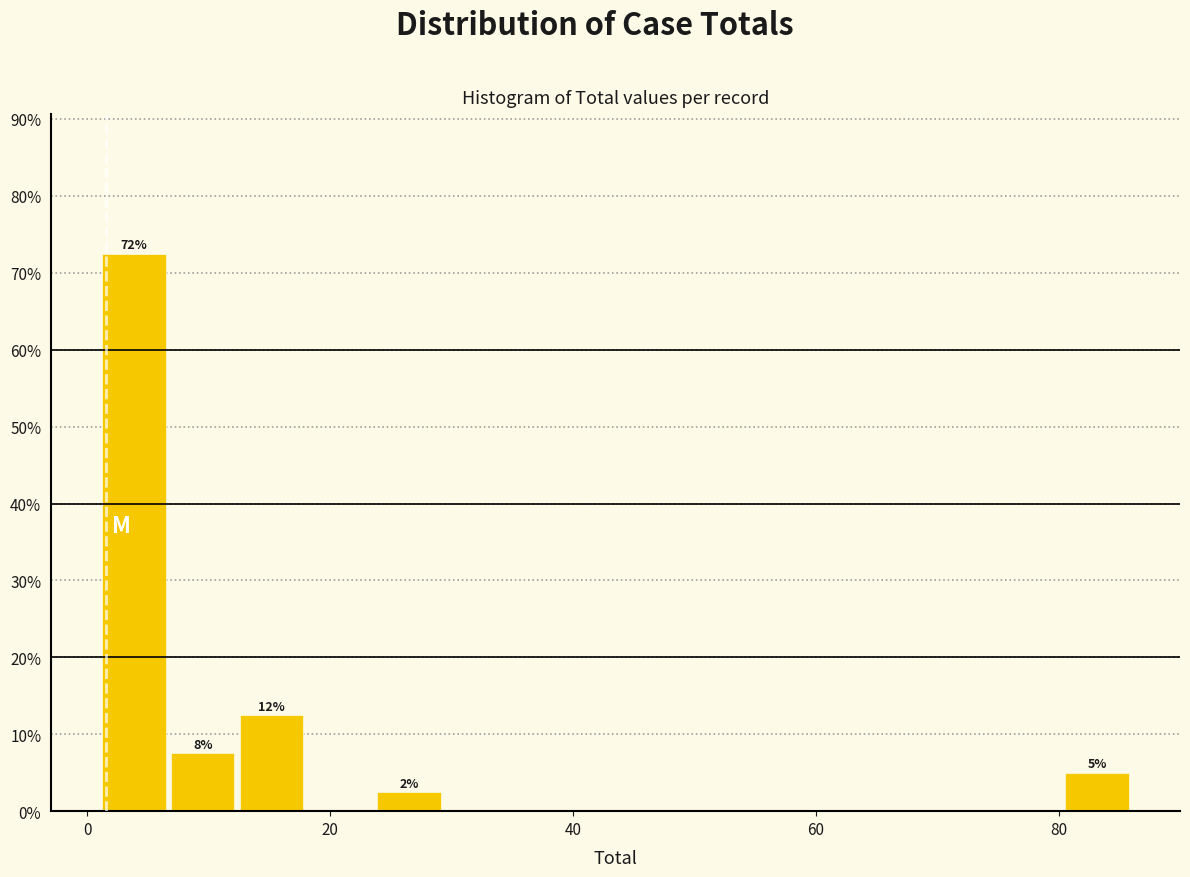

Around what value on the x-axis is the tallest bar? Give the approximate position of its centre, as read against the axis.

4